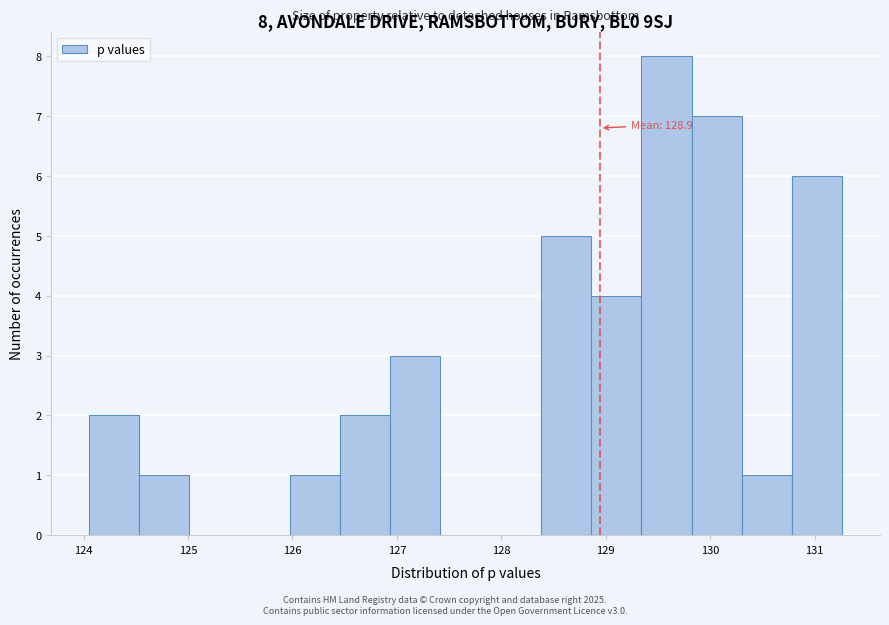

Which range on the x-axis has the tallest bar?

129.3 to 129.8